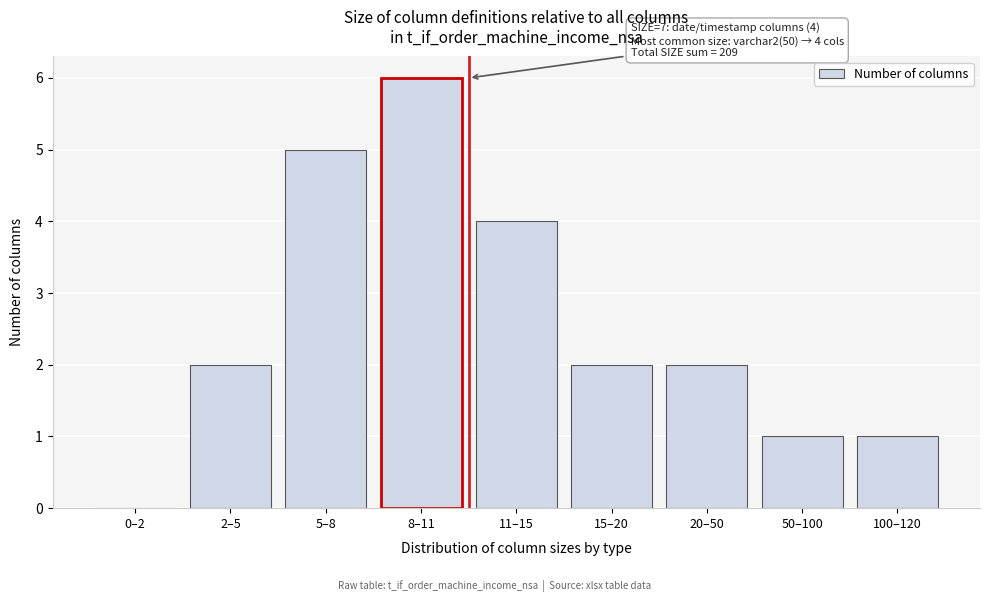

Reading right to left, transcribe all the data shown in this chart.

100–120=1	50–100=1	20–50=2	15–20=2	11–15=4	8–11=6	5–8=5	2–5=2	0–2=0